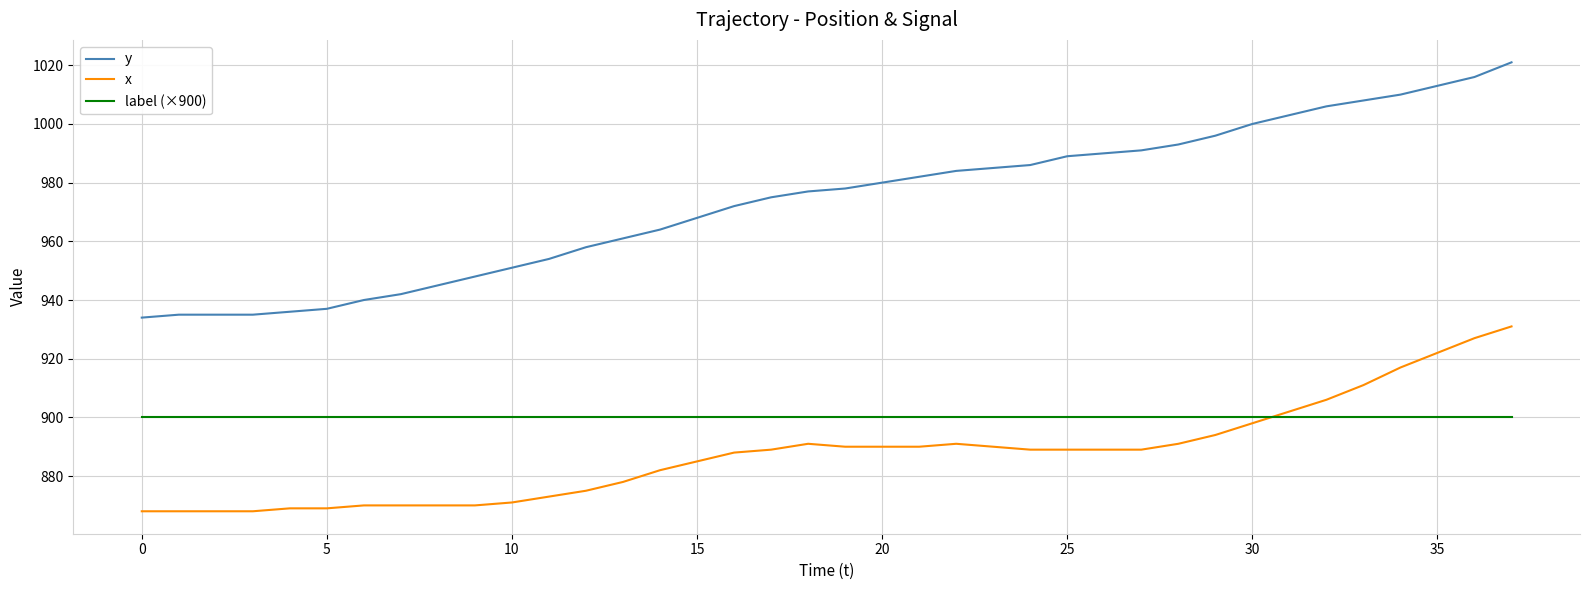

Which series has the widest spread of values?

y